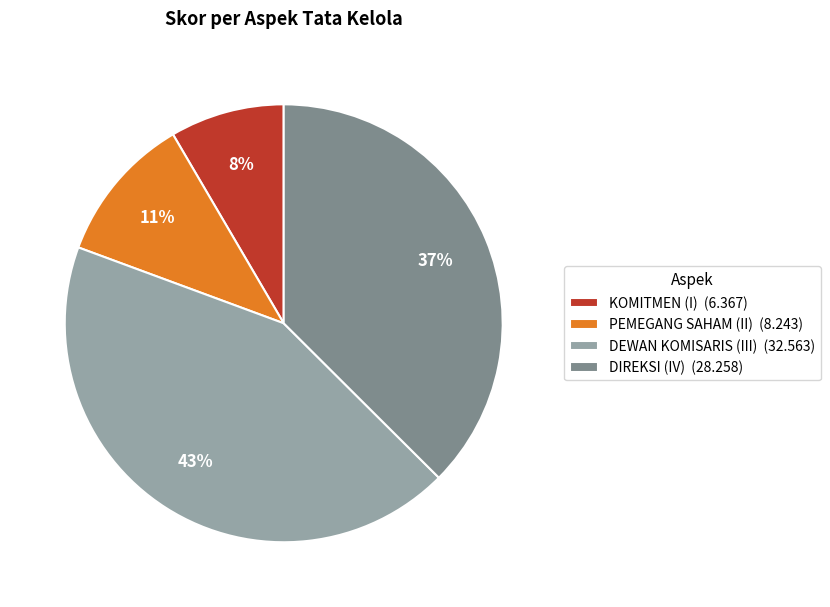

Combined, do PEMEGANG SAHAM (II) and DEWAN KOMISARIS (III) account for over 50%?

Yes